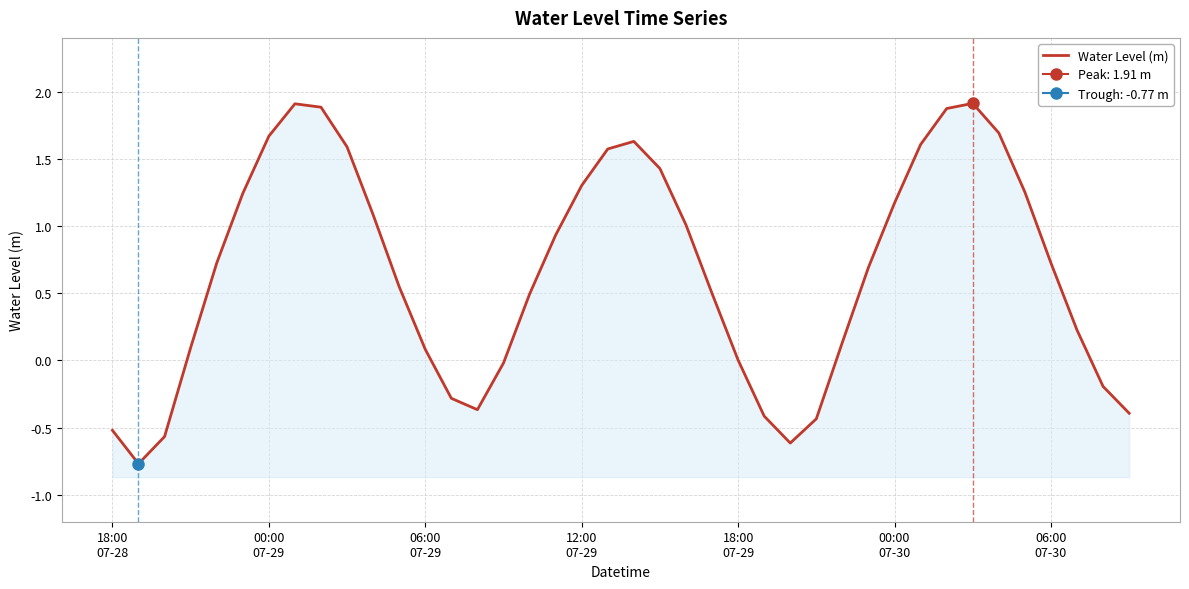

Reading right to left, what are all the values shown in this chart?

-0.4	-0.2	0.2	0.7	1.3	1.7	1.9	1.9	1.6	1.2	0.7	0.1	-0.4	-0.6	-0.4	0.0	0.5	1.0	1.4	1.6	1.6	1.3	0.9	0.5	-0.0	-0.4	-0.3	0.1	0.5	1.1	1.6	1.9	1.9	1.7	1.2	0.7	0.1	-0.6	-0.8	-0.5